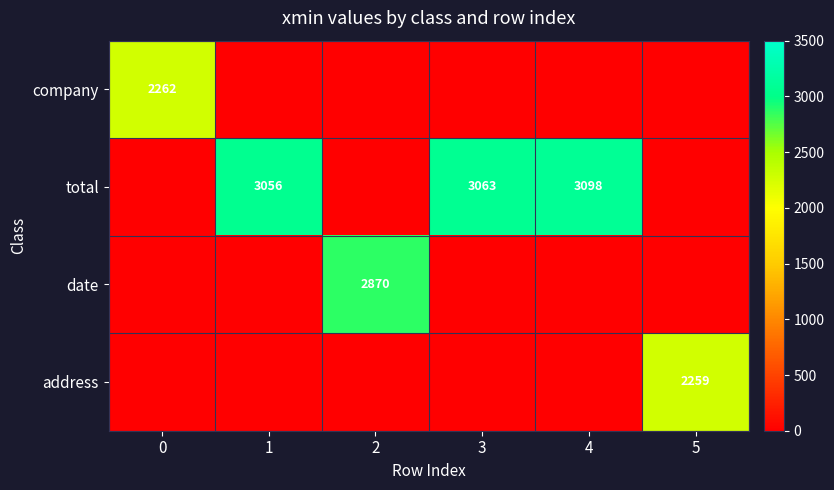

True or false: total has a value of 3056 at 1.

True